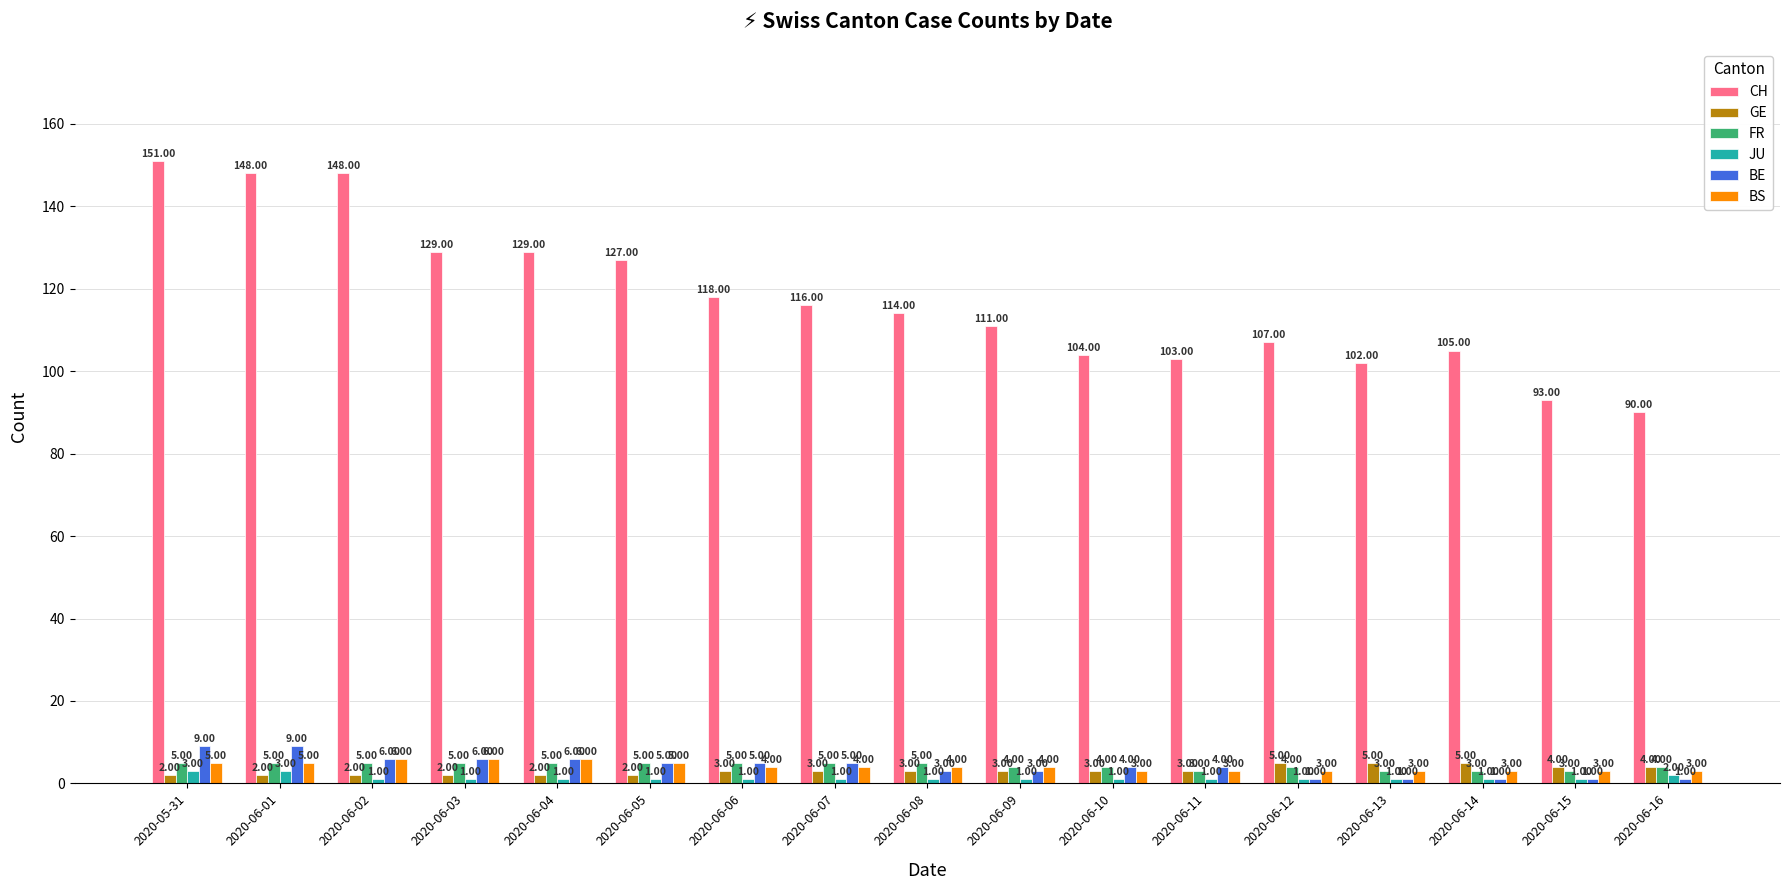

What is the greatest value displayed?

151